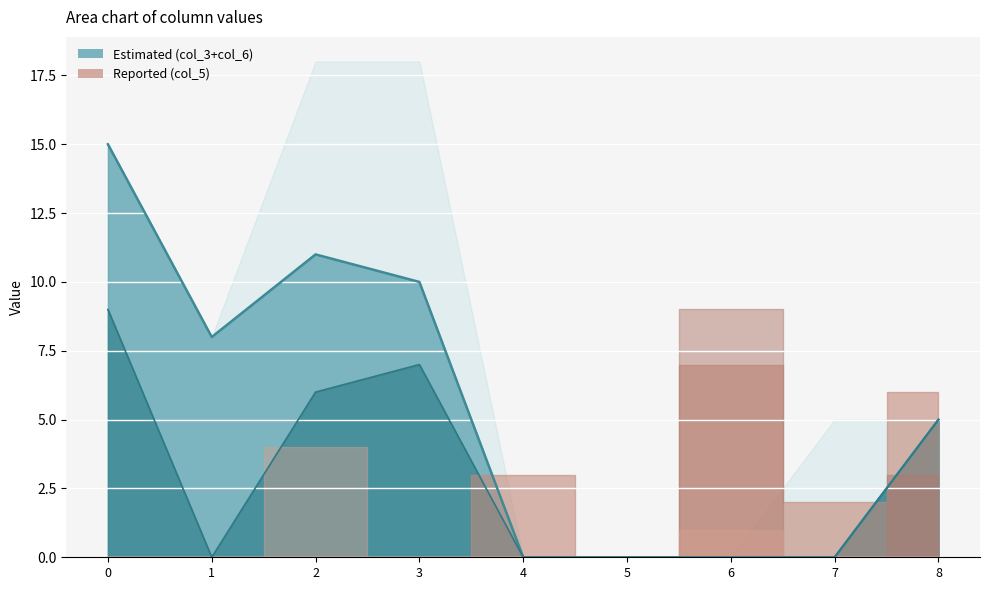

What is the difference between the highest and lowest values at 3?

8